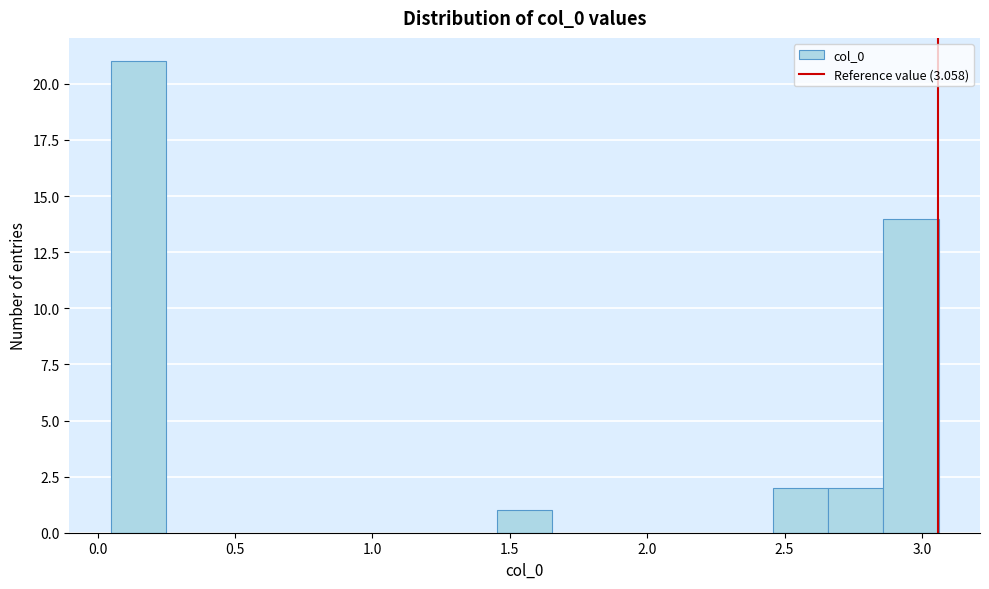

Reading left to right, list every bar in this chart as the range it spans on the x-axis followed by its height. Neither the bar edges nor the heights are printed on the chart, so give them approximately, as read against the axes.

0.05 to 0.25: 21
0.25 to 0.45: 0
0.45 to 0.65: 0
0.65 to 0.85: 0
0.85 to 1.05: 0
1.05 to 1.25: 0
1.25 to 1.45: 0
1.45 to 1.65: 1
1.65 to 1.85: 0
1.85 to 2.05: 0
2.05 to 2.25: 0
2.25 to 2.45: 0
2.45 to 2.65: 2
2.65 to 2.85: 2
2.85 to 3.05: 14